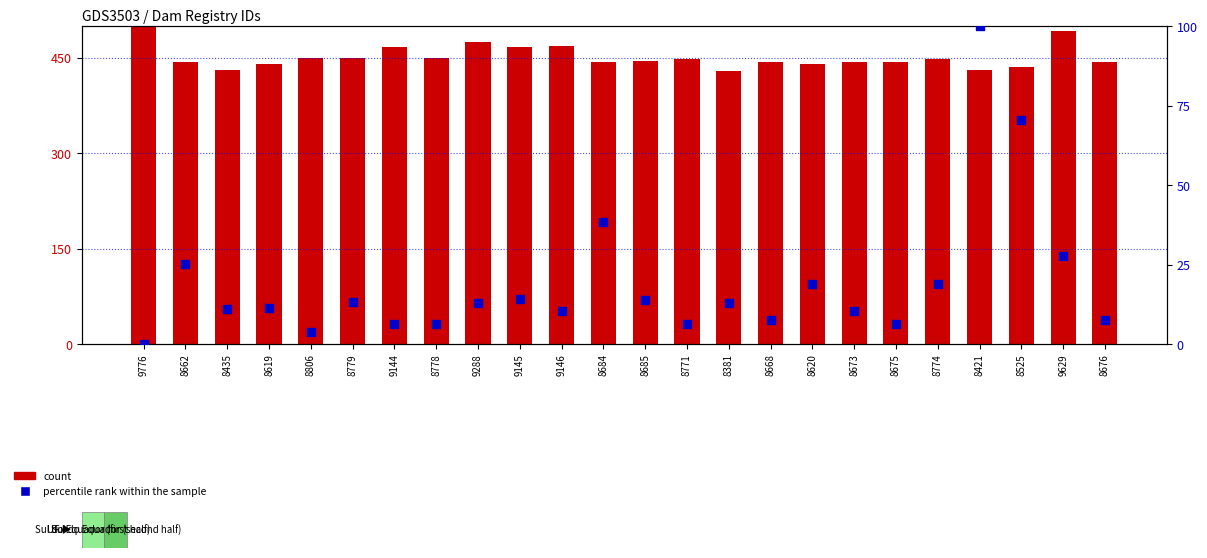

At how many categories does at least one series exceed 390?

24